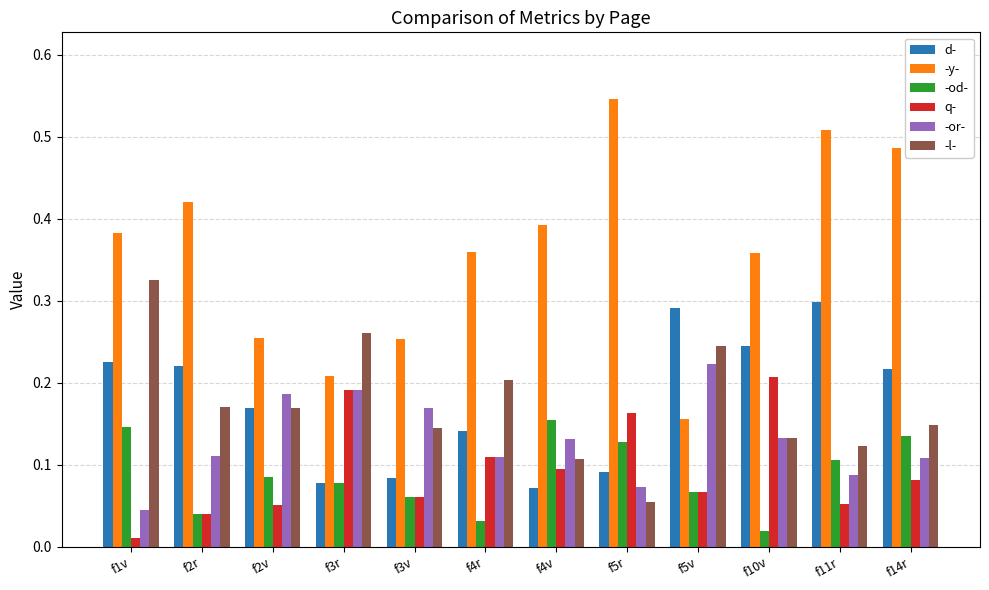

Which series changed the most between f1v and f14r?

-l-